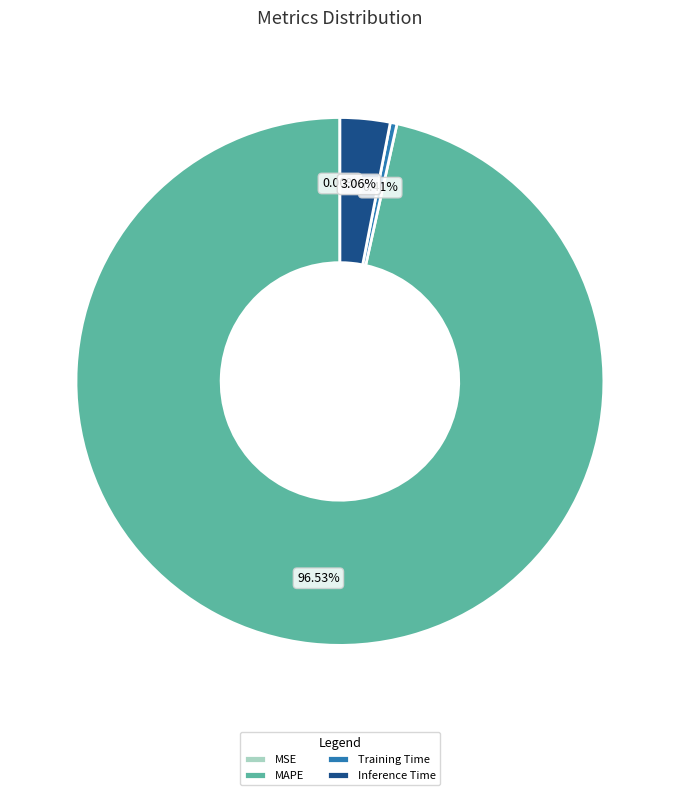

Which slice is the largest?

MAPE